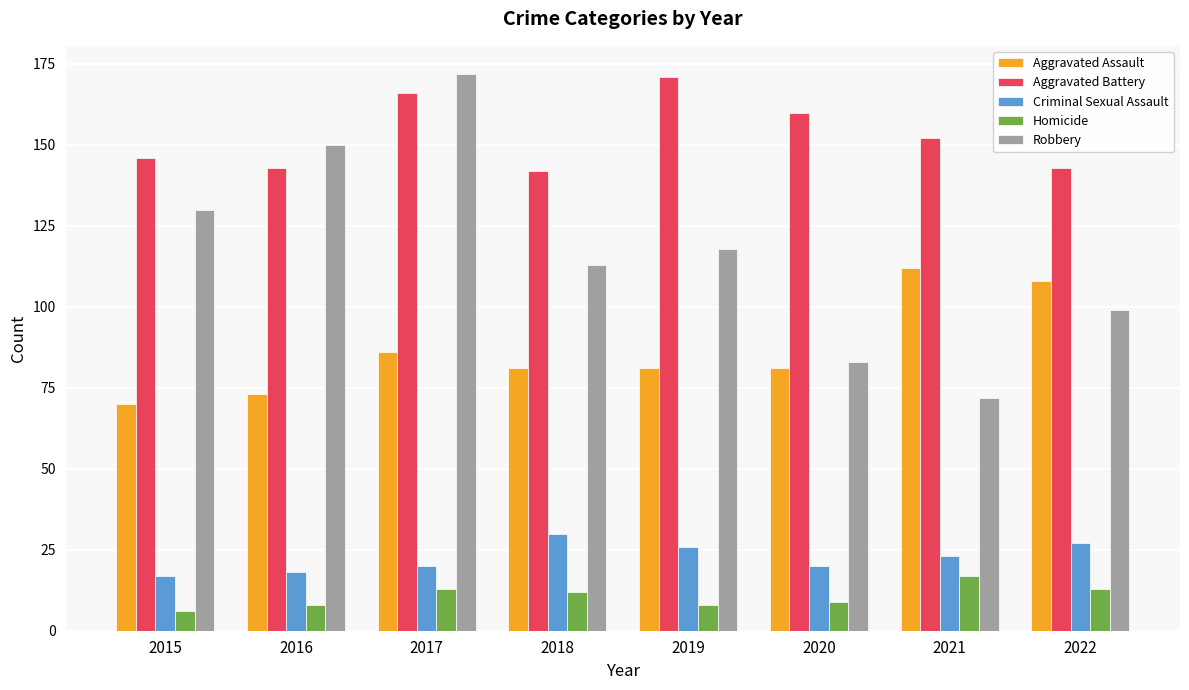

Is the value of Homicide at 2017 greater than the value of Aggravated Battery at 2019?

No